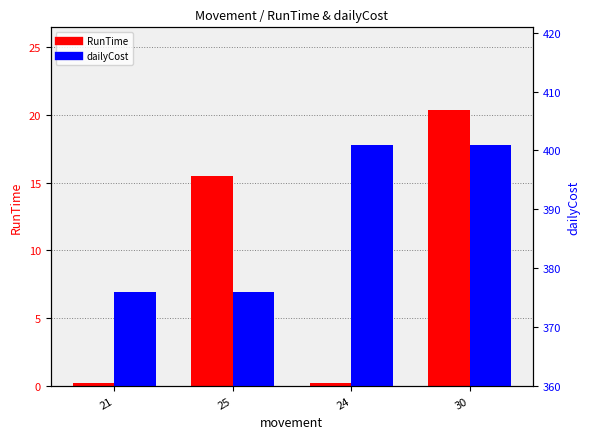

Which series has the widest spread of values?

dailyCost